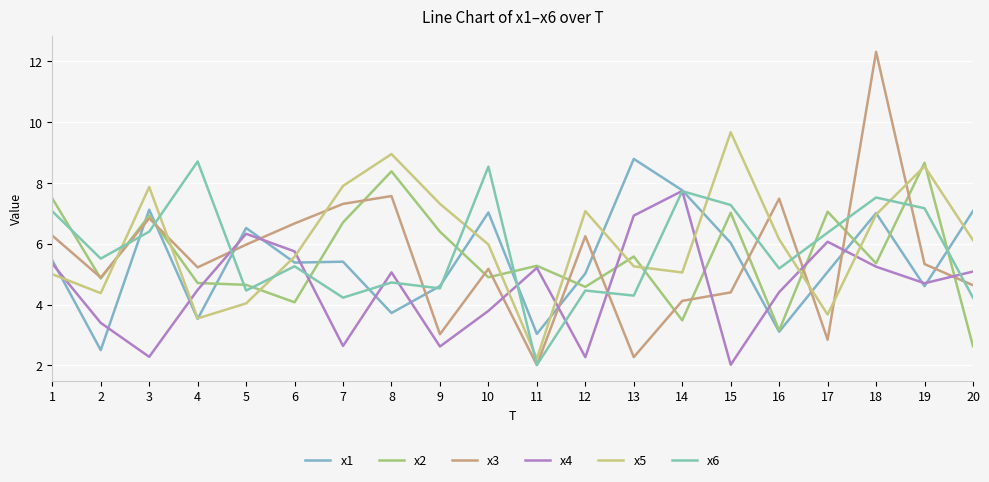

Is the value of x2 at 5 greater than the value of x3 at 19?

No